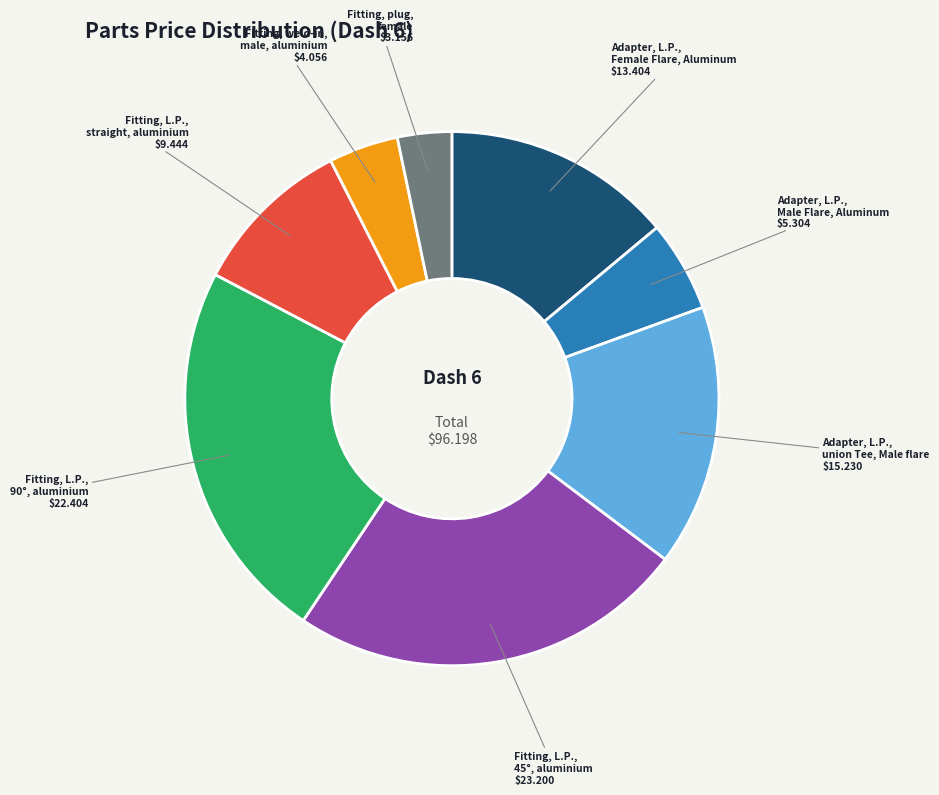

Is it true that Adapter, L.P., Female Flare, Aluminum $13.404 is 14% of the pie?

True